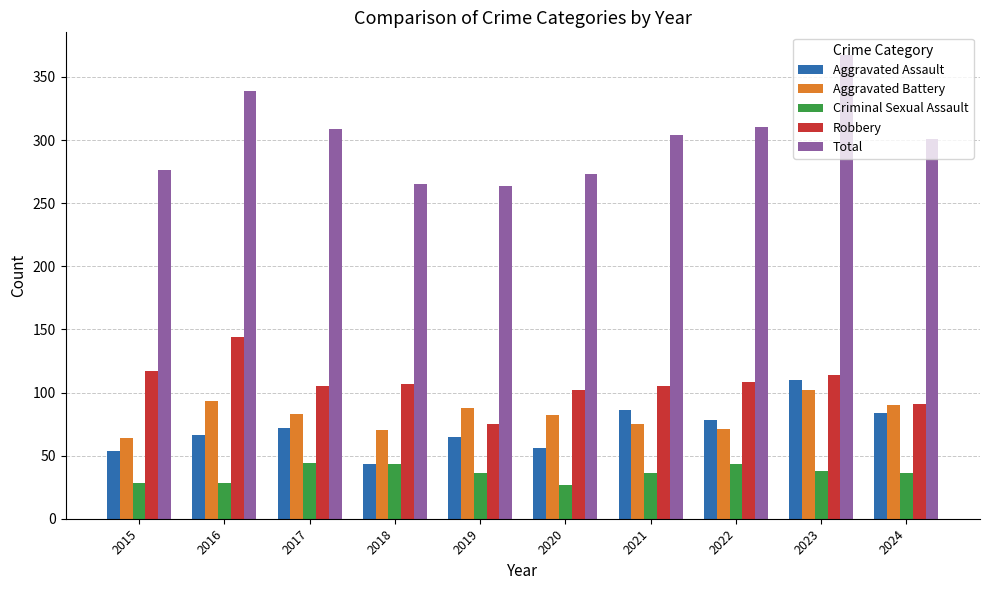

Where does the Total series first go above 304?

2016